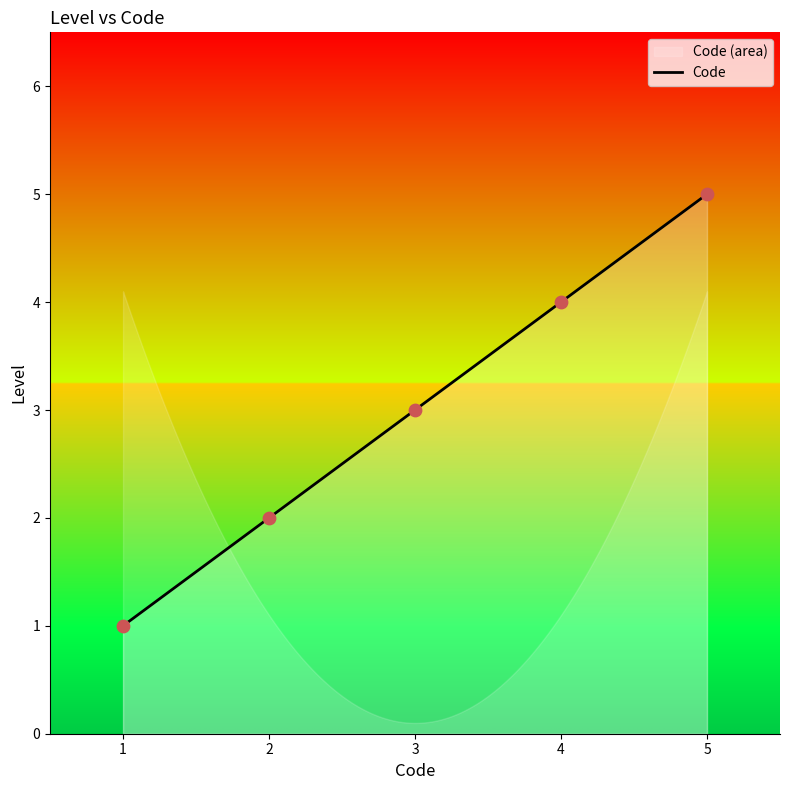

Approximately how many times larger is the value at 4 compared to 5?

0.8